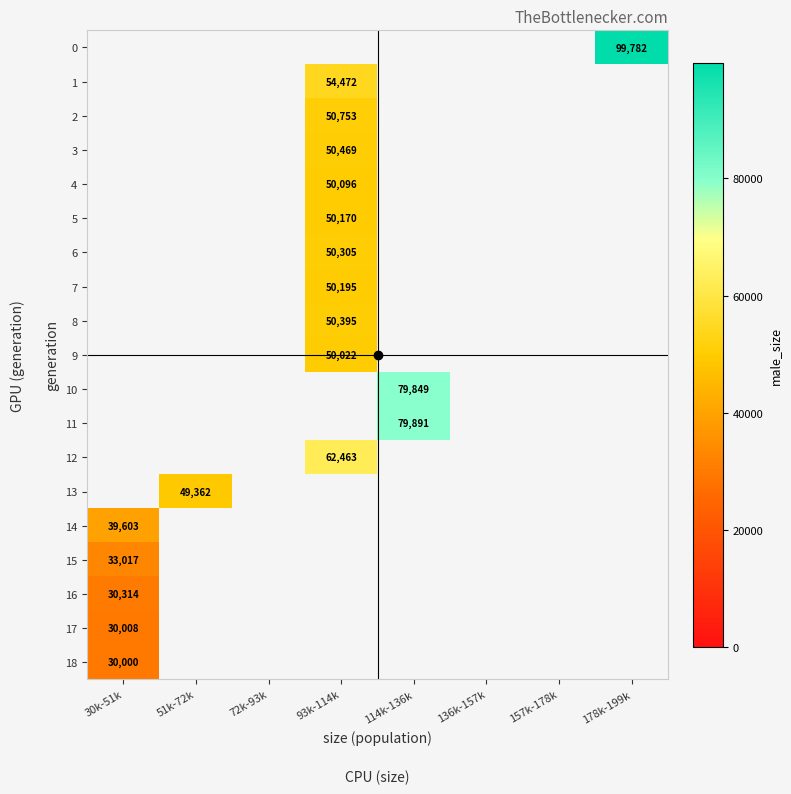

At which label does 17 reach its minimum?

30k-51k